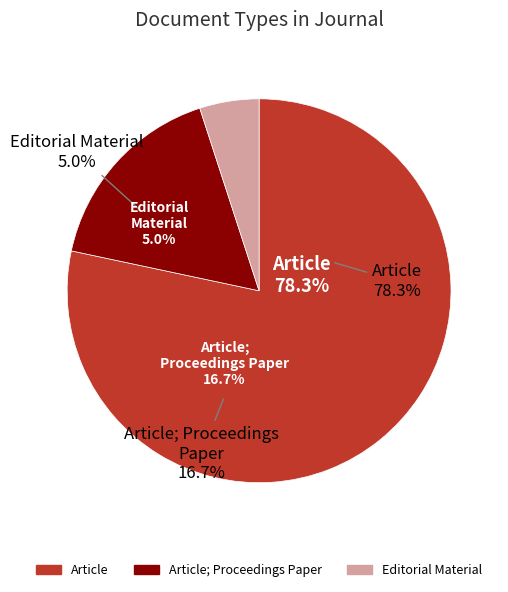

Combined, do Editorial Material and Article; Proceedings Paper account for over 50%?

No